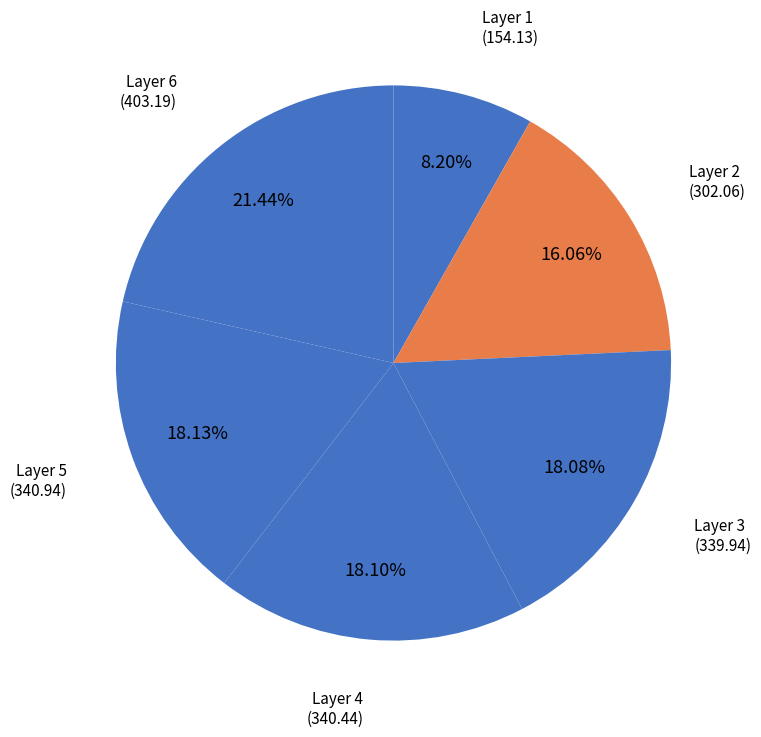

How many segments does this pie chart have?

6